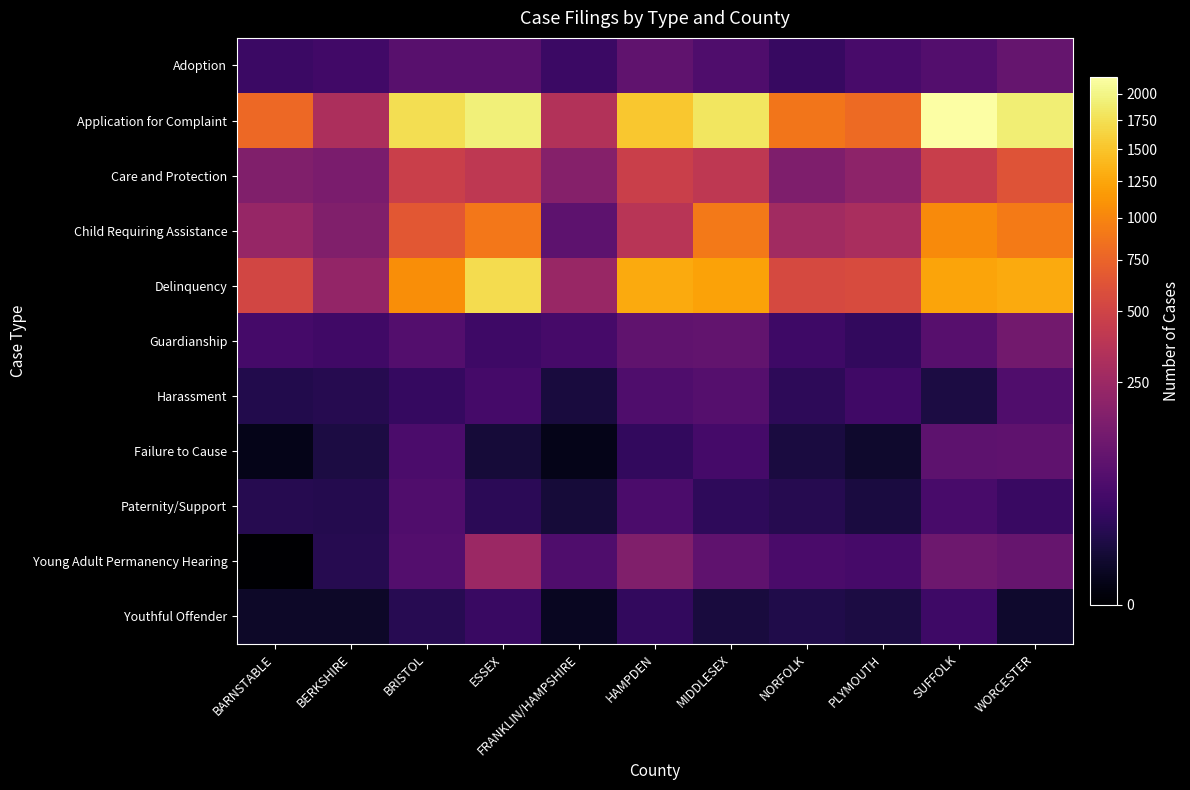

Which label corresponds to the smallest value in the chart?

BARNSTABLE